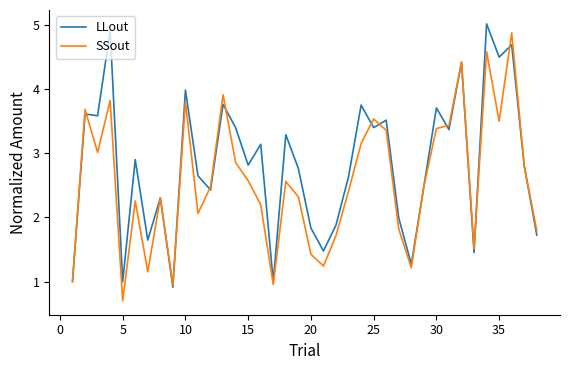

List the series in order of their overall mean, highest first.

LLout, SSout